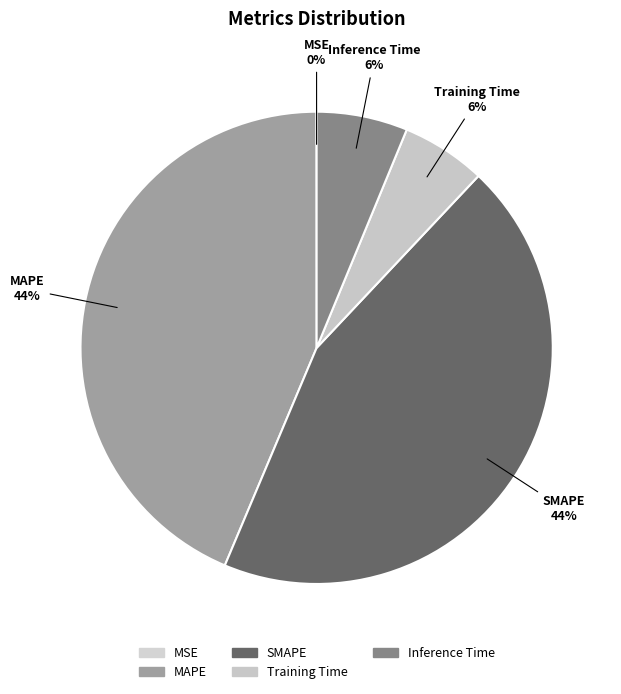

Which slice is the smallest?

MSE